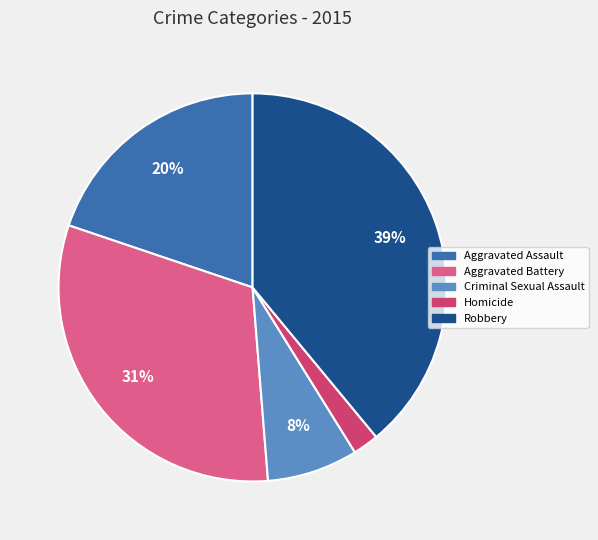

Is there any slice that represents more than half of the pie?

No